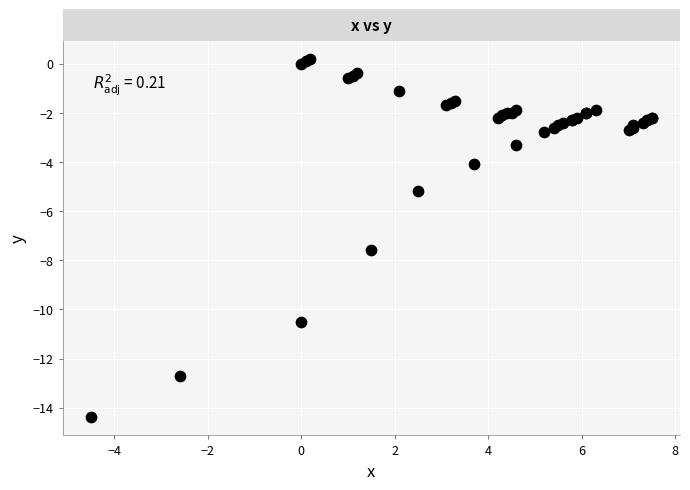

What Y value in the scatter plot is closest to -7?

-7.6